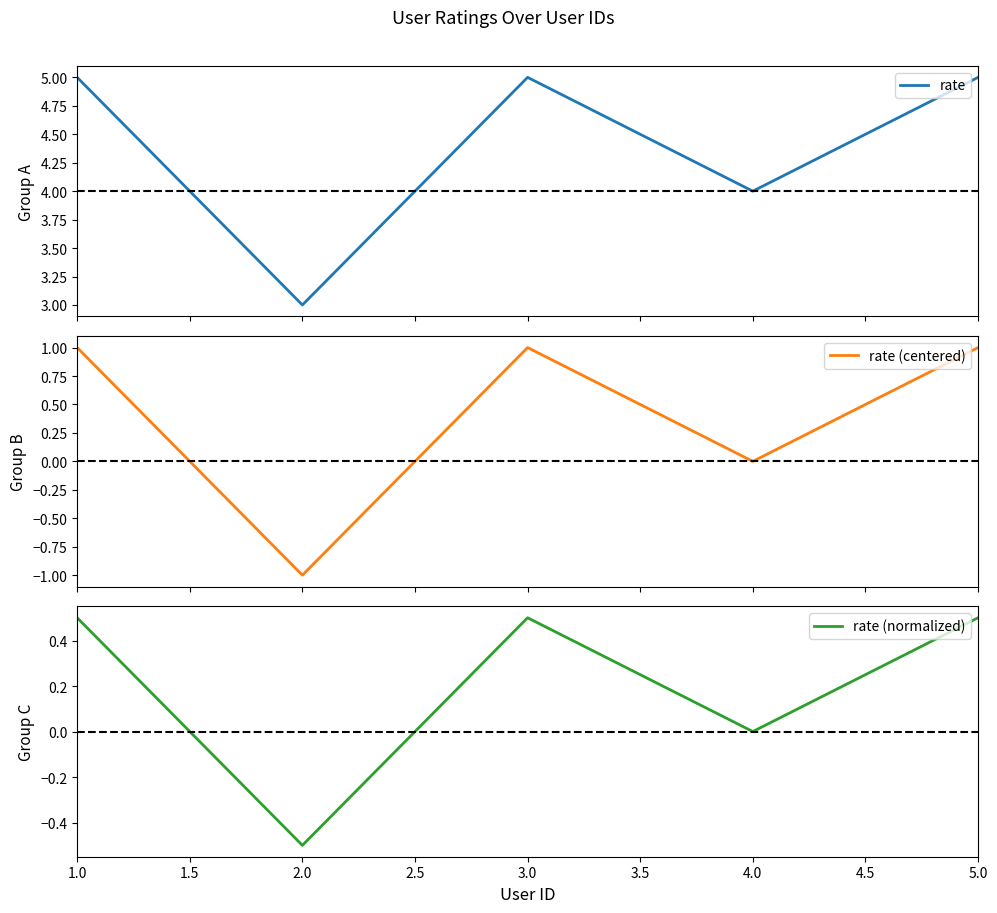

What is the average value of the rate (normalized) series?

0.2